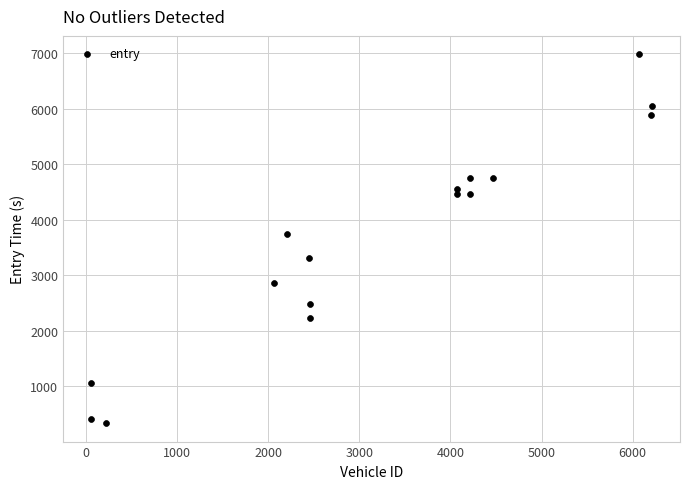

What is the range of X values (max minus min)?

6154.0